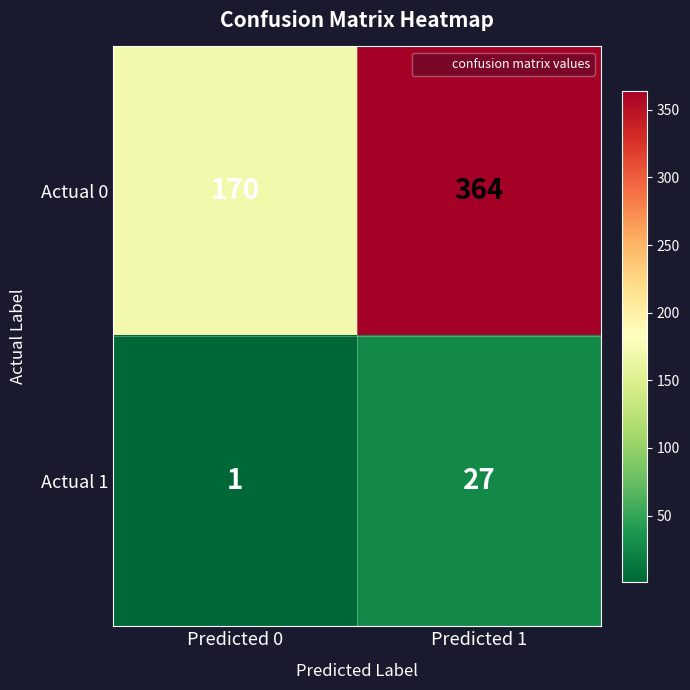

What is the maximum value shown in the chart?

364